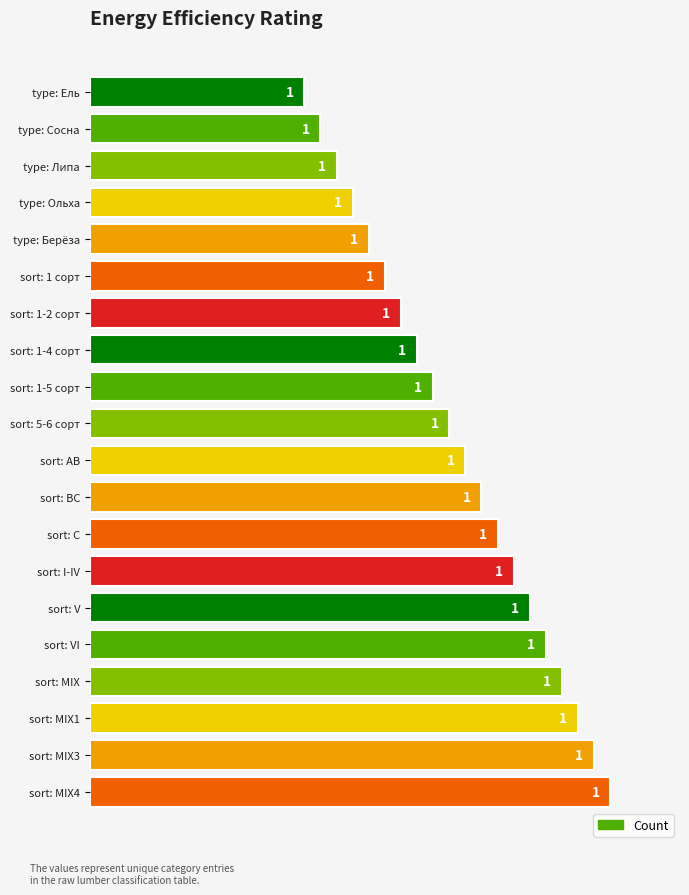

Which has a higher value, sort: 1-4 сорт or type: Ель?

sort: 1-4 сорт